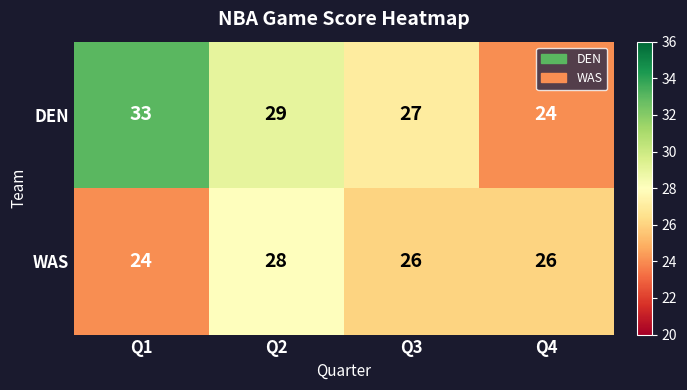

Reading left to right, what are all the values shown in this chart?

DEN: 33	29	27	24
WAS: 24	28	26	26